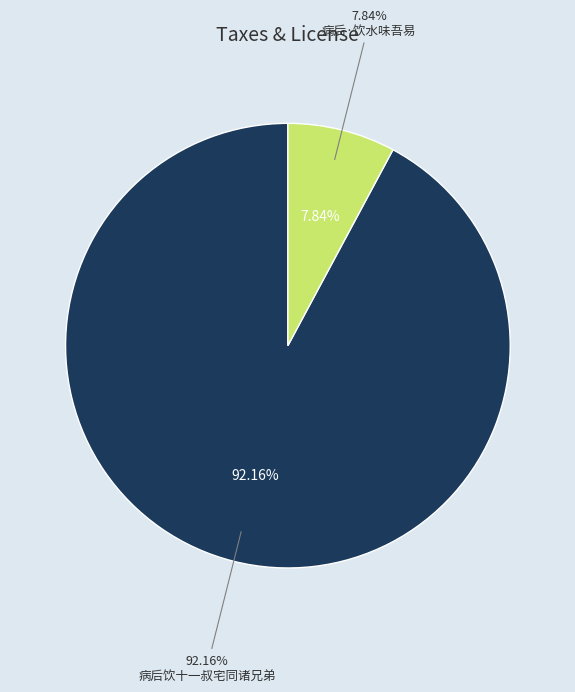

To the nearest percent, what is the difference between the 病后·饮水味吾易 and 病后饮十一叔宅同诸兄弟 slice percentages?

84%